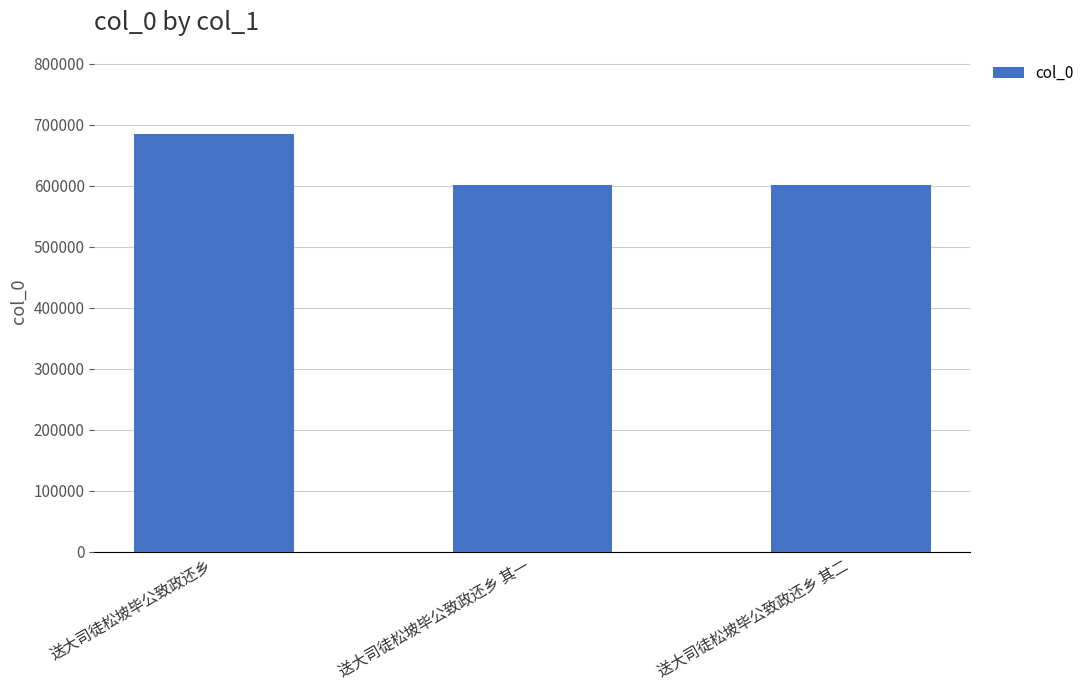

What is the label of the 1st bar from the left?

送大司徒松坡毕公致政还乡